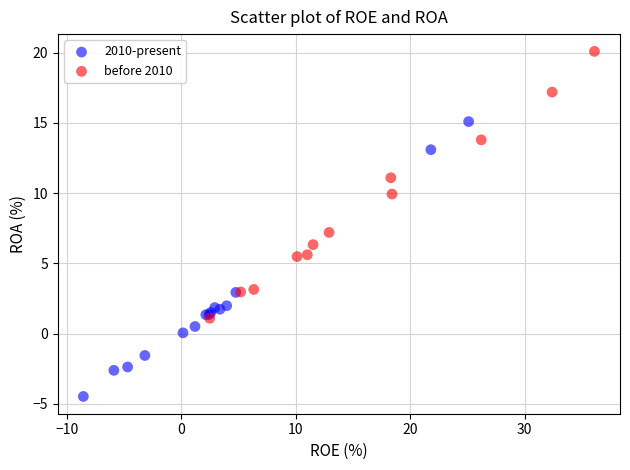

Which series contains the highest Y value?

before 2010